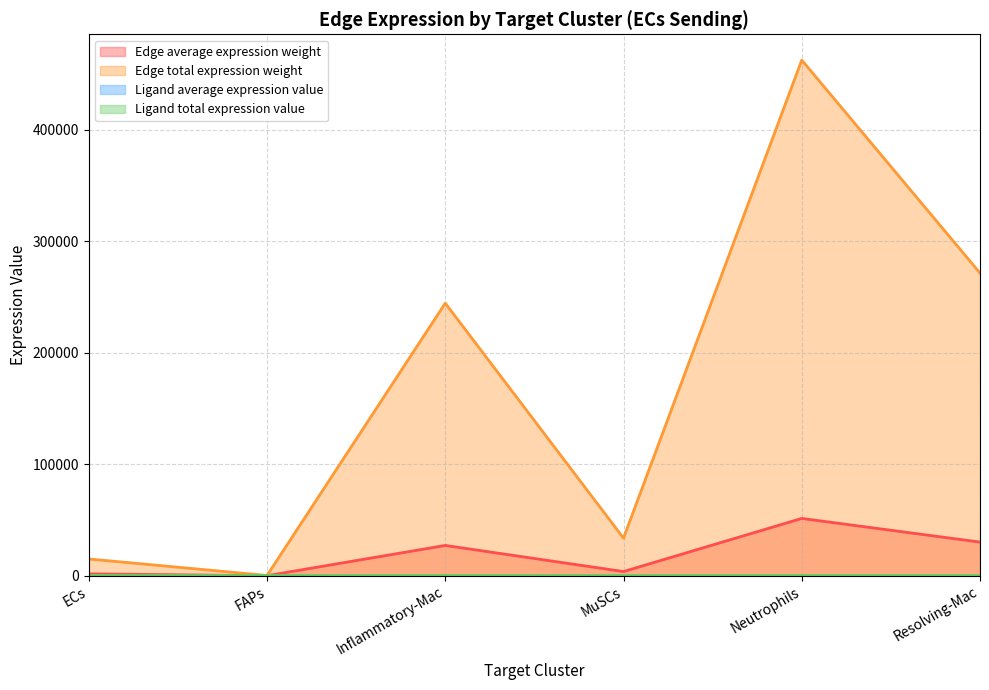

What is the minimum value shown in the chart?

25.2